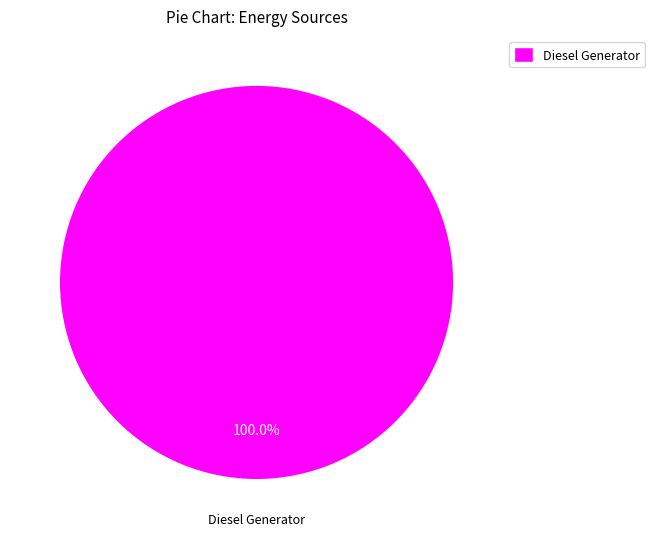

Does any single category account for the majority?

Yes